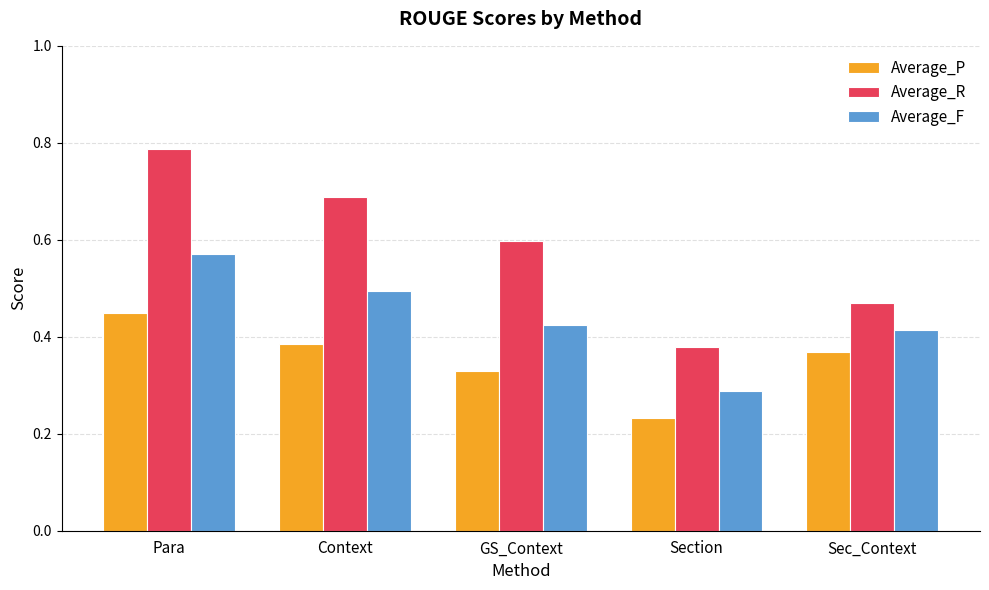

What is the label of the 2nd bar from the left?

Context